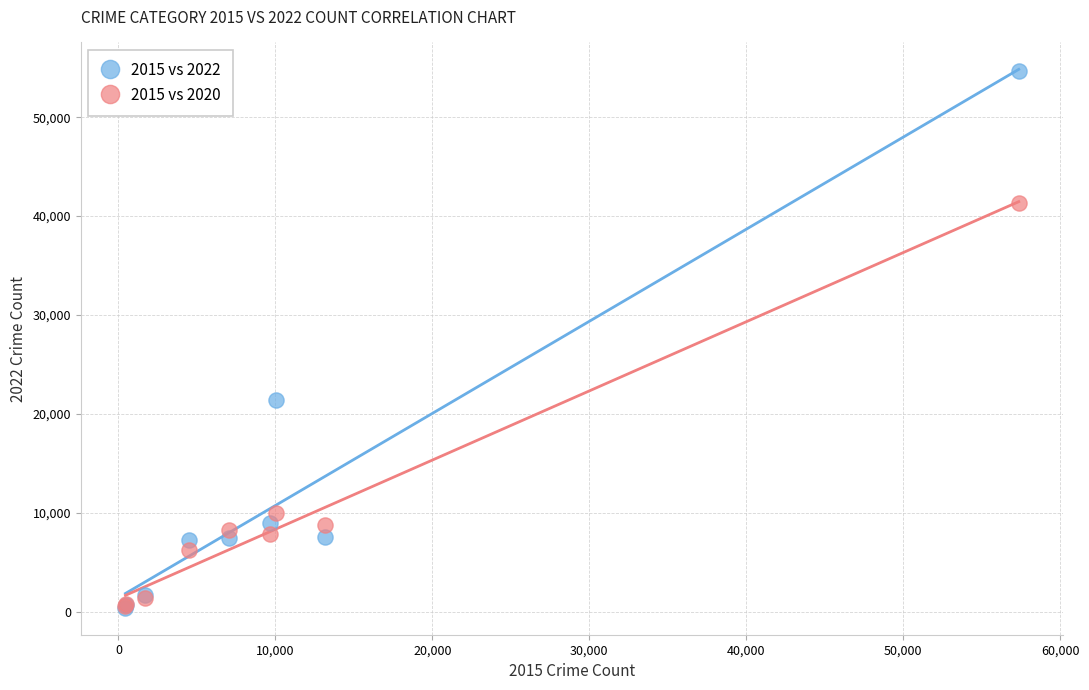

Across all series, what Y value is closest to 27521?

21410